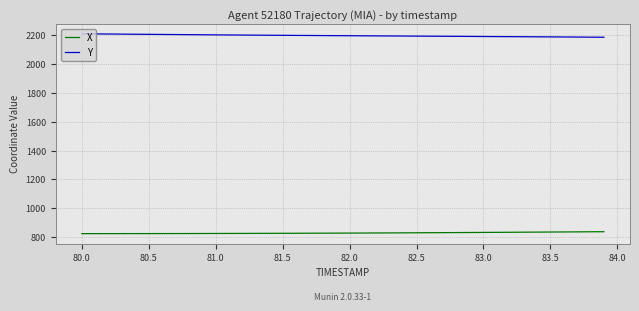

What is the minimum value for Y?

2187.4